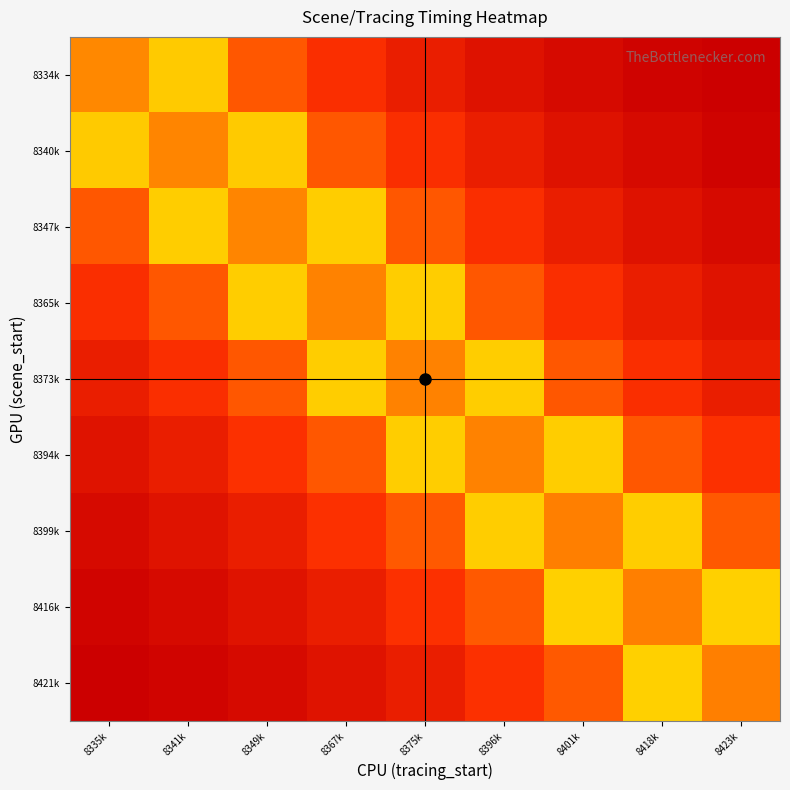

List the series in order of their peak value, lowest first.

8334k, 8340k, 8347k, 8365k, 8373k, 8394k, 8399k, 8416k, 8421k